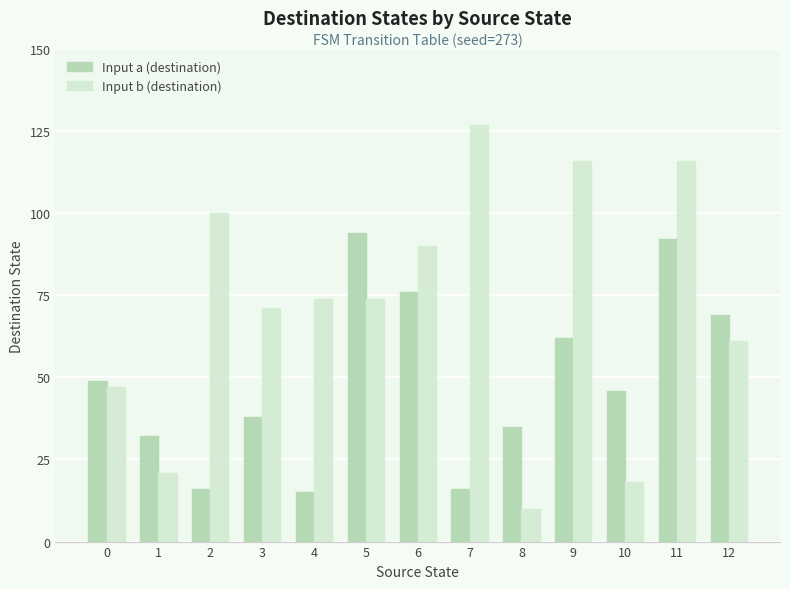

Where is Input b (destination) nearest to the value 68?

3